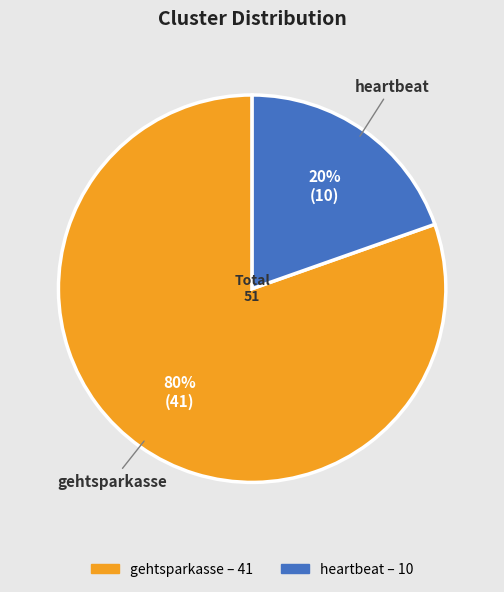

Which category has the biggest portion of the pie?

gehtsparkasse